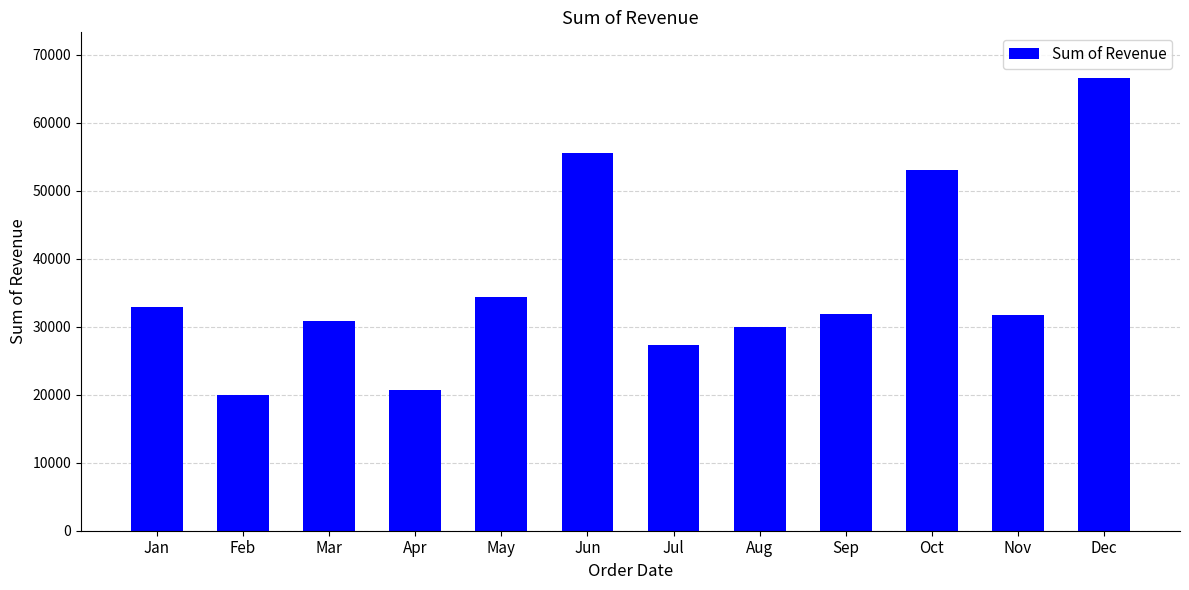

How many bars are there in total?

12